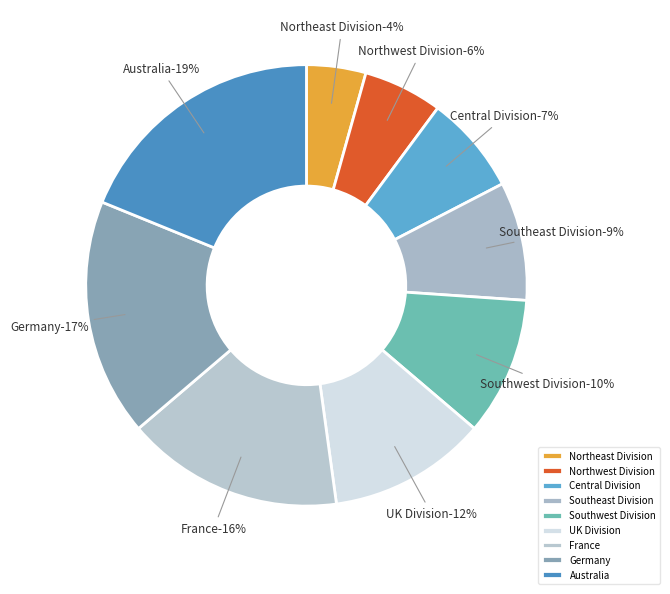

To the nearest percent, what percentage of the pie is UK Division?

12%